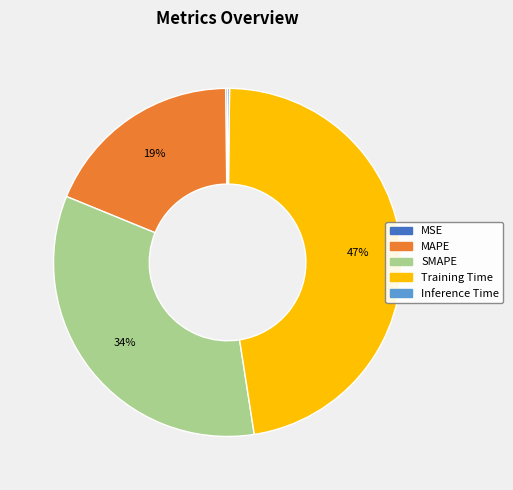

What is the largest slice in the pie chart?

Training Time